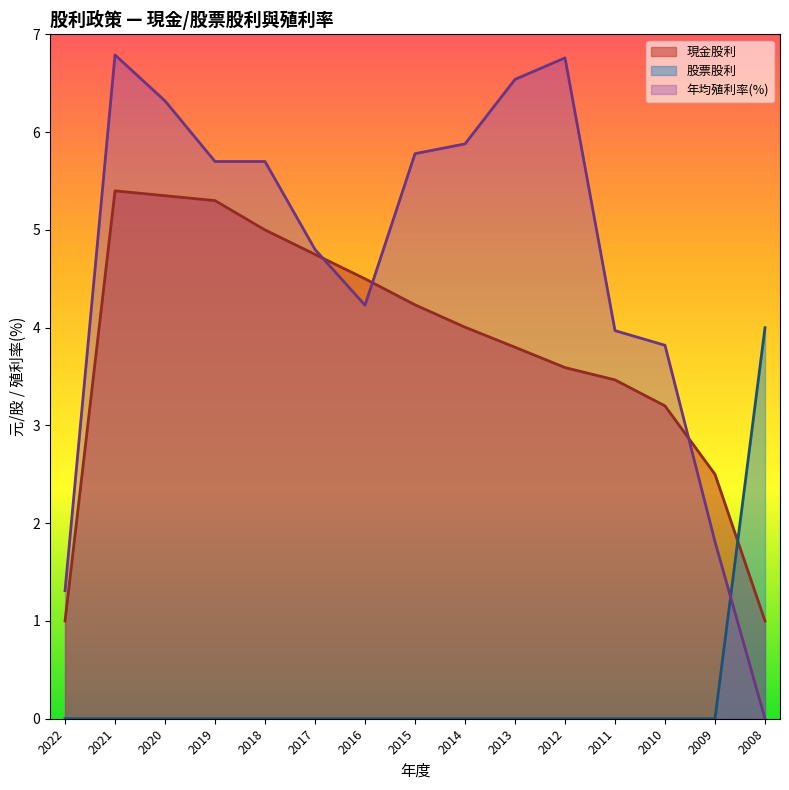

After their last crossing, which series has the higher values: 年均殖利率 or 股票股利?

股票股利